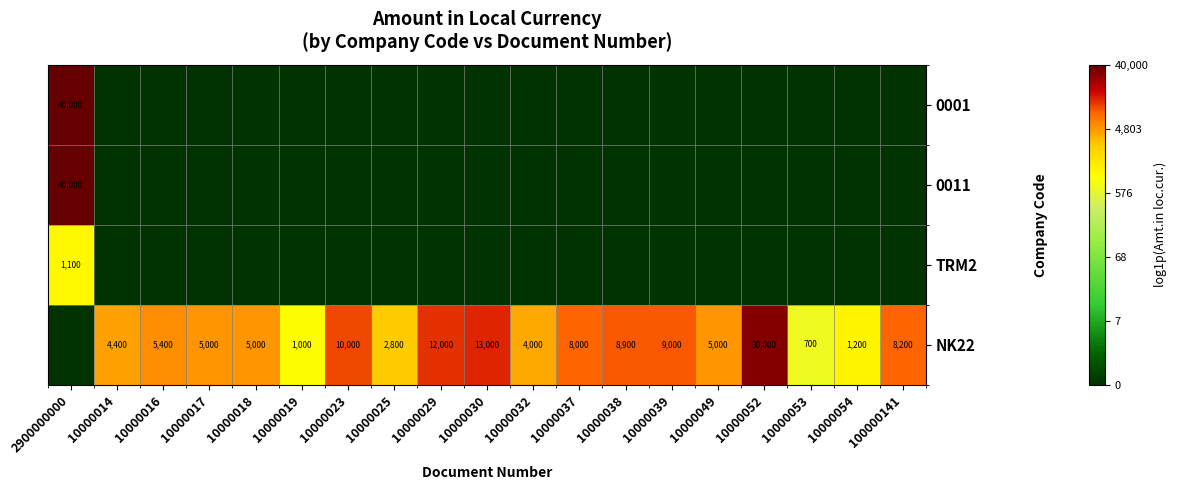

Between 10000018 and 10000014, which is larger?

10000018